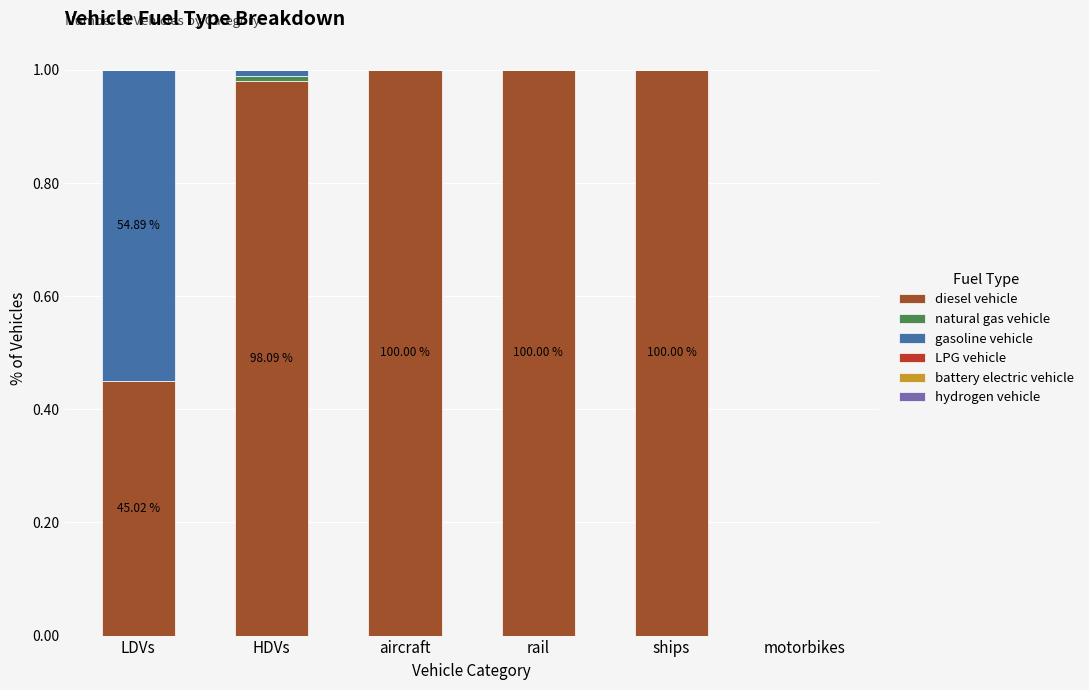

What is the sum of all diesel vehicle values?

4.4